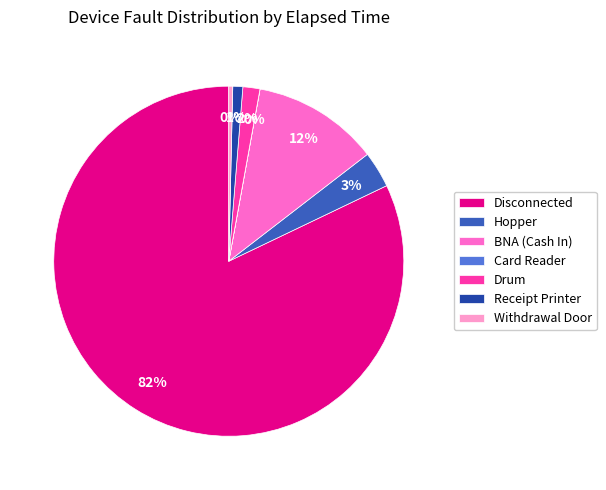

To the nearest percent, what is the difference between the largest and smallest slice percentages?

82%